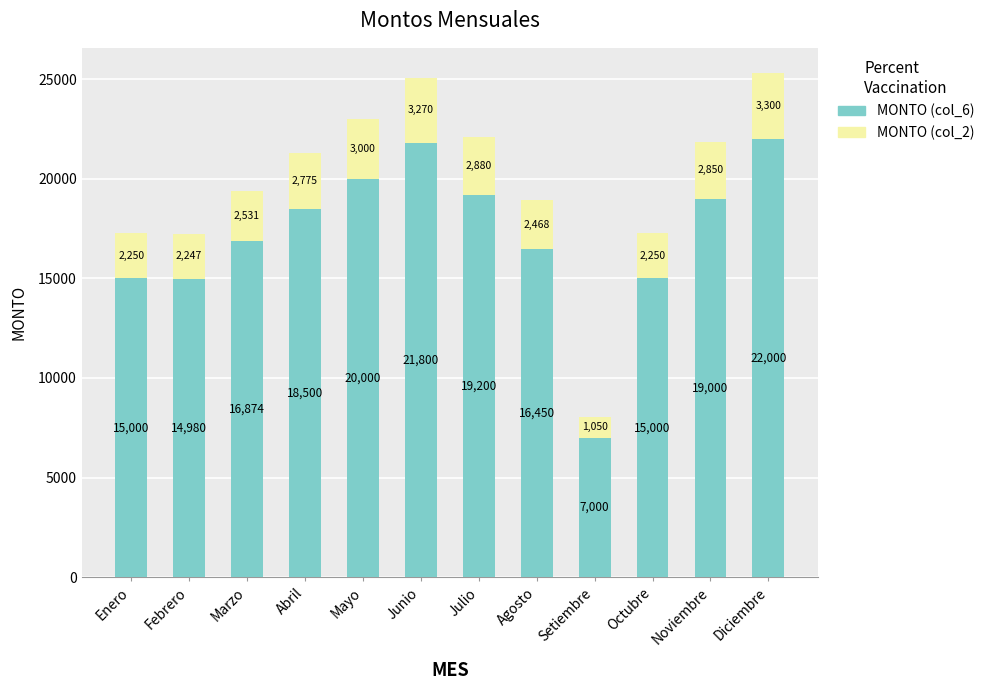

The MONTO (col_6) series shows 26968.7 at Enero. True or false?

False